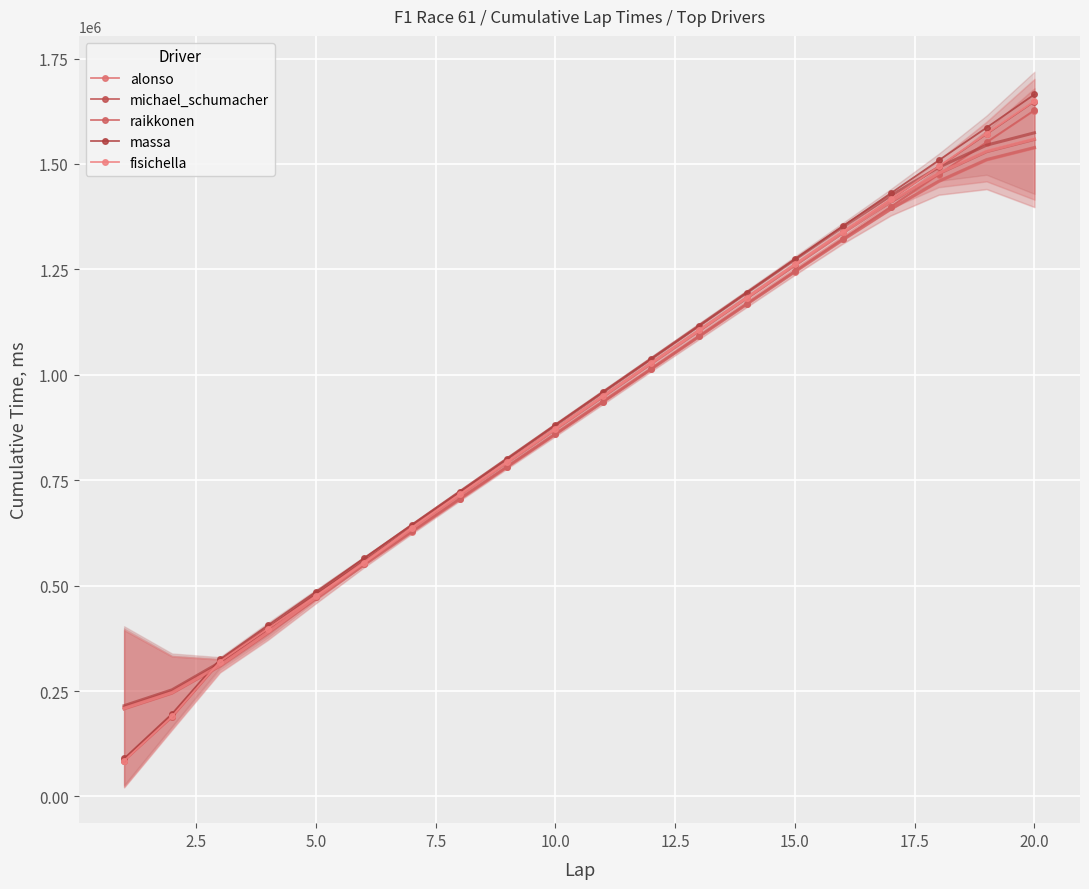

What is the greatest value displayed?

1664977